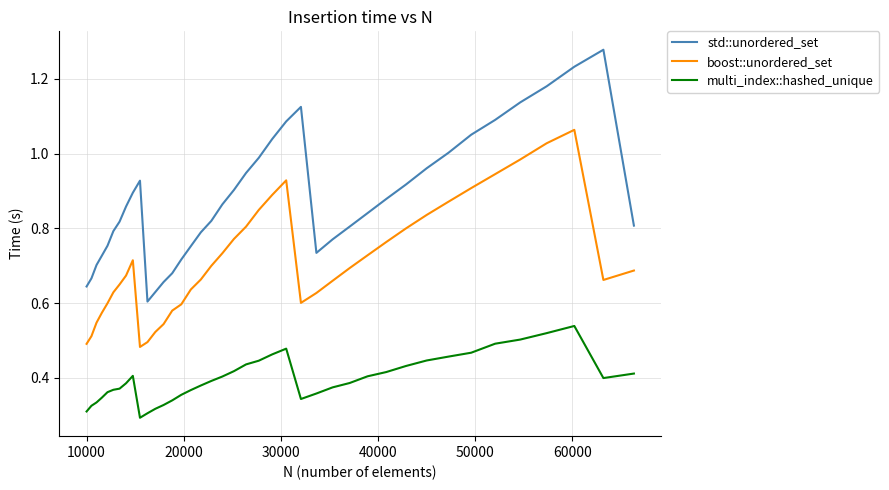

How many lines are shown in the chart?

3